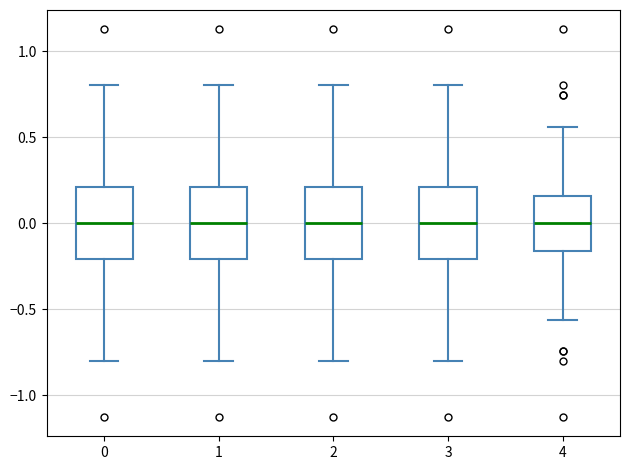

Reading left to right, read every box against the y-axis: the position of its median line, the range the box covers, and the ends of its whiskers. The values are not printed on the chart, so give them approximately, as read against the axis.

0: median 0.00, box -0.20 to 0.20, whiskers -0.80 to 0.80
1: median 0.00, box -0.20 to 0.20, whiskers -0.80 to 0.80
2: median 0.00, box -0.20 to 0.20, whiskers -0.80 to 0.80
3: median 0.00, box -0.20 to 0.20, whiskers -0.80 to 0.80
4: median 0.00, box -0.15 to 0.15, whiskers -0.55 to 0.55